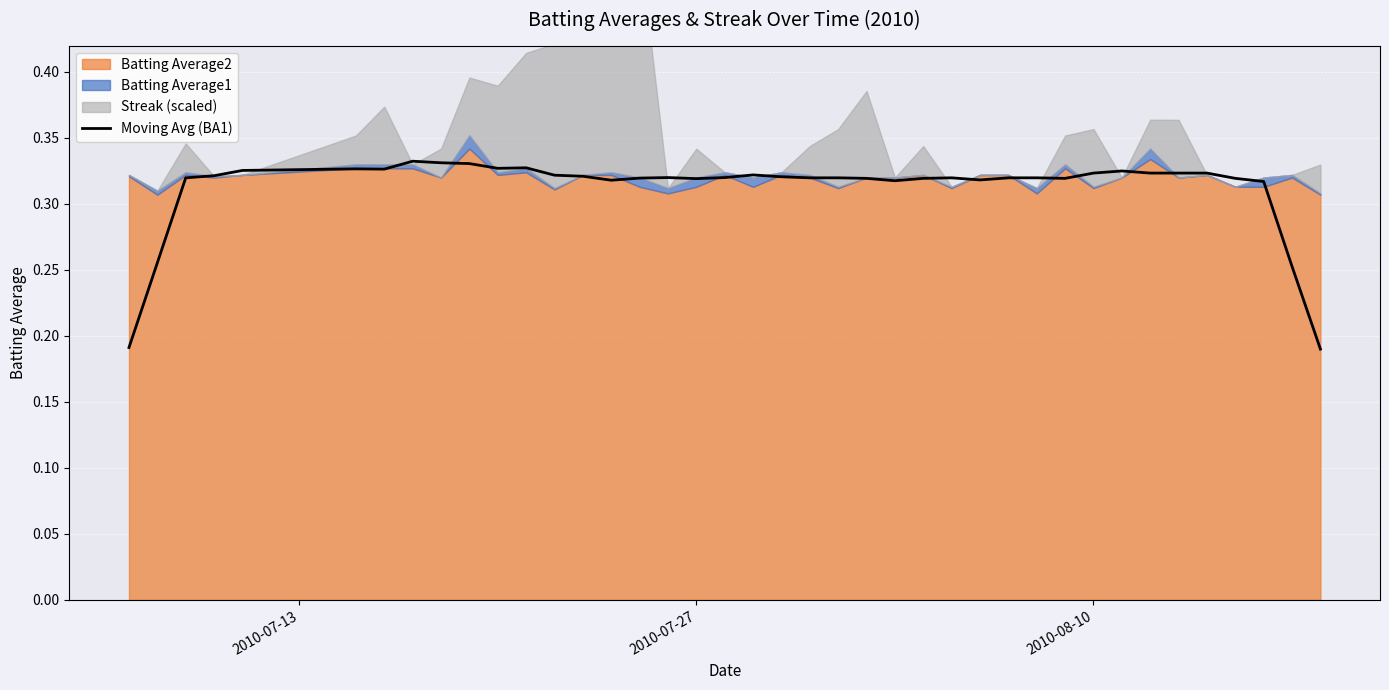

Is it true that the value at 23 is 0.2?

False